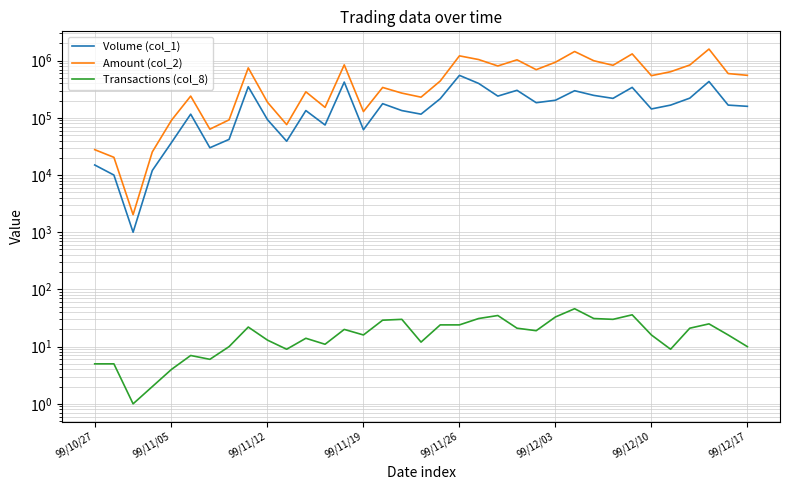

What are all the series names shown in the legend?

Volume (col_1), Amount (col_2), Transactions (col_8)